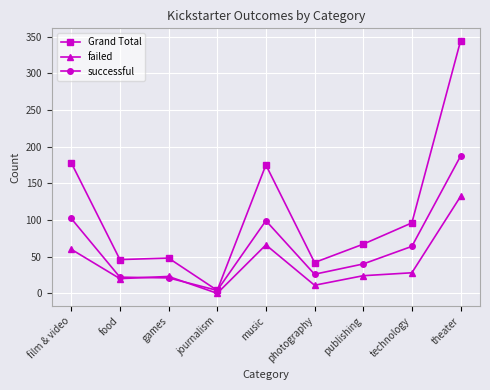

How many series are shown in this chart?

3